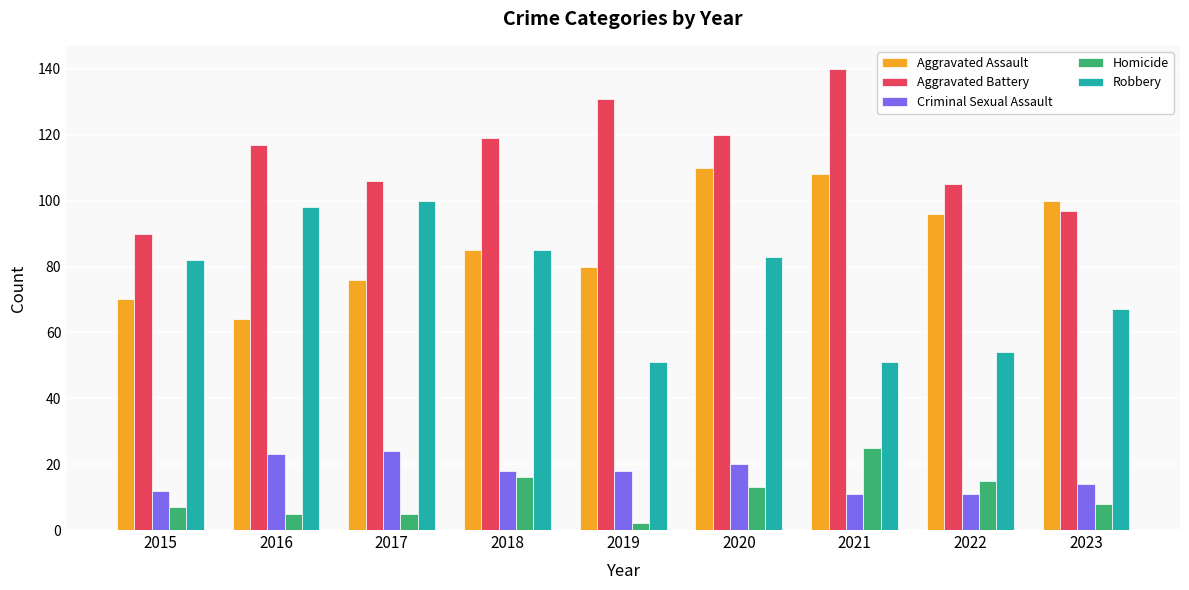

Reading left to right, list all the values displayed in this chart.

Aggravated Assault: 70	64	76	85	80	110	108	96	100
Aggravated Battery: 90	117	106	119	131	120	140	105	97
Criminal Sexual Assault: 12	23	24	18	18	20	11	11	14
Homicide: 7	5	5	16	2	13	25	15	8
Robbery: 82	98	100	85	51	83	51	54	67